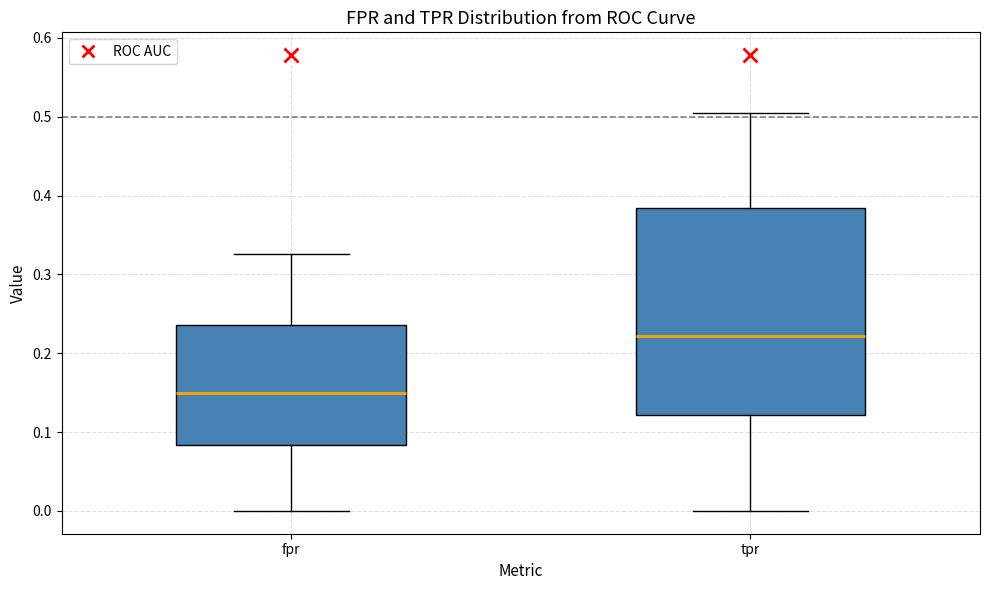

Reading left to right, transcribe this box plot: for each box, give where its median line is, the range the box spans, and where its two whiskers end, as read against the y-axis. The values are not printed on the chart, so give them approximately, as read against the axis.

fpr: median 0.15, box 0.08 to 0.24, whiskers 0.00 to 0.33
tpr: median 0.22, box 0.12 to 0.38, whiskers 0.00 to 0.51